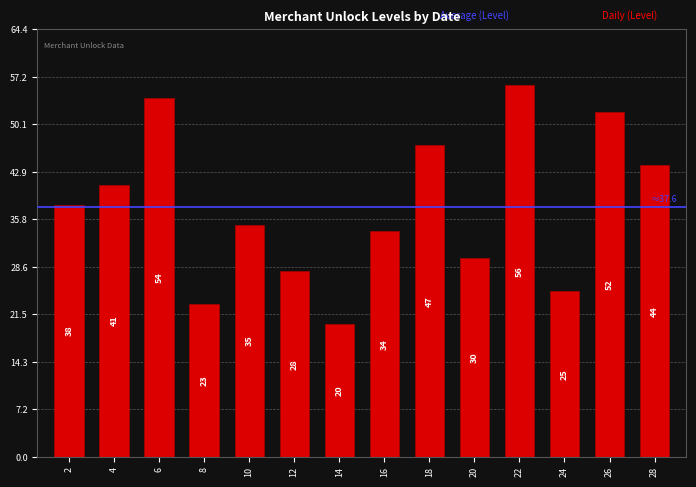

What is the ratio of the value at 14 to the value at 24?

0.8